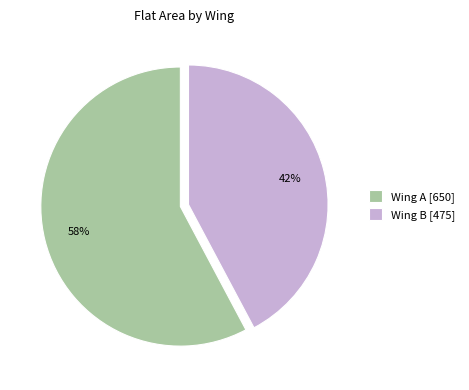

Which slice is the largest?

Wing A [650]